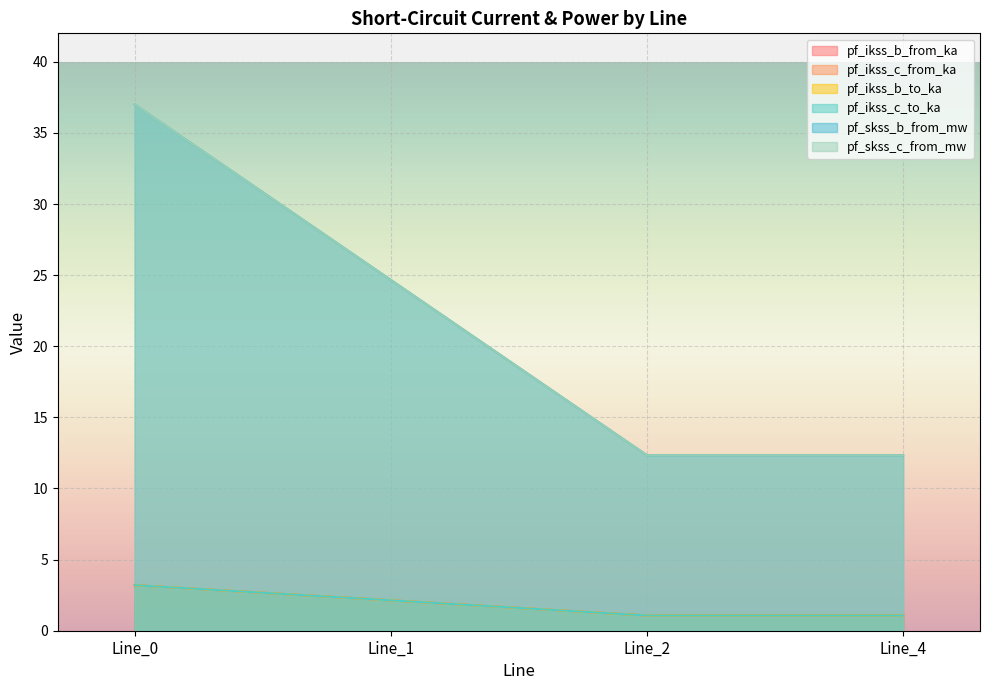

Count the number of data series in this chart.

6